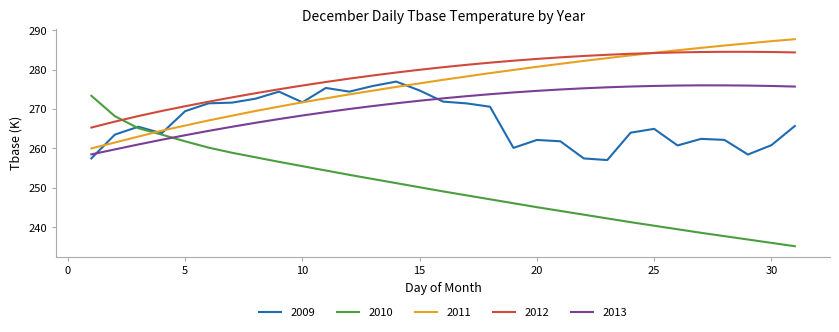

What is the sum of all 2013 values?

8391.7